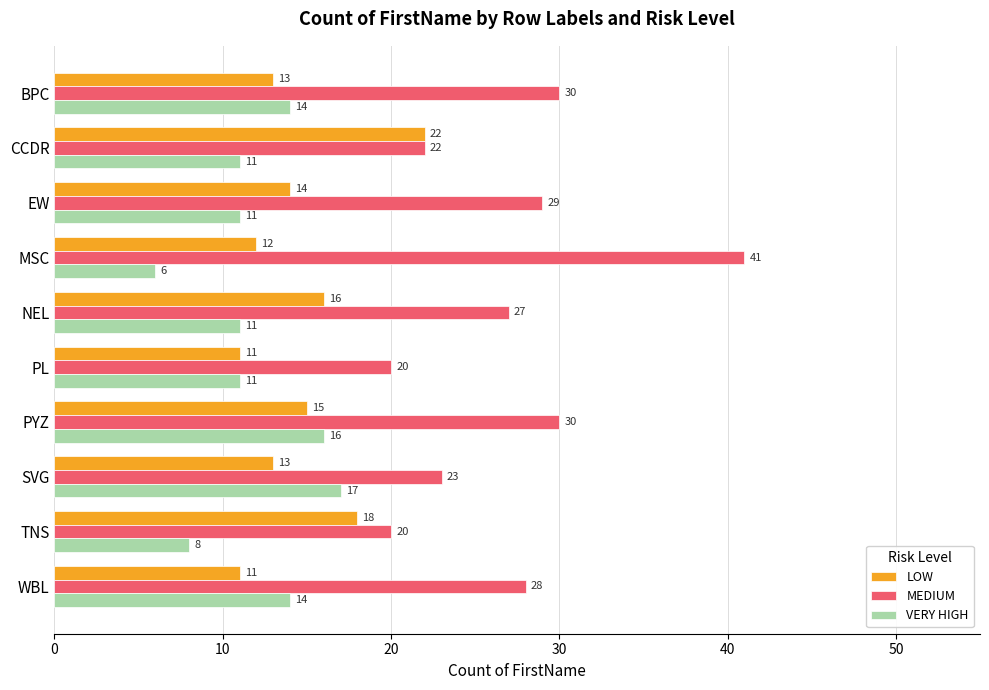

List the series in order of their peak value, lowest first.

VERY HIGH, LOW, MEDIUM